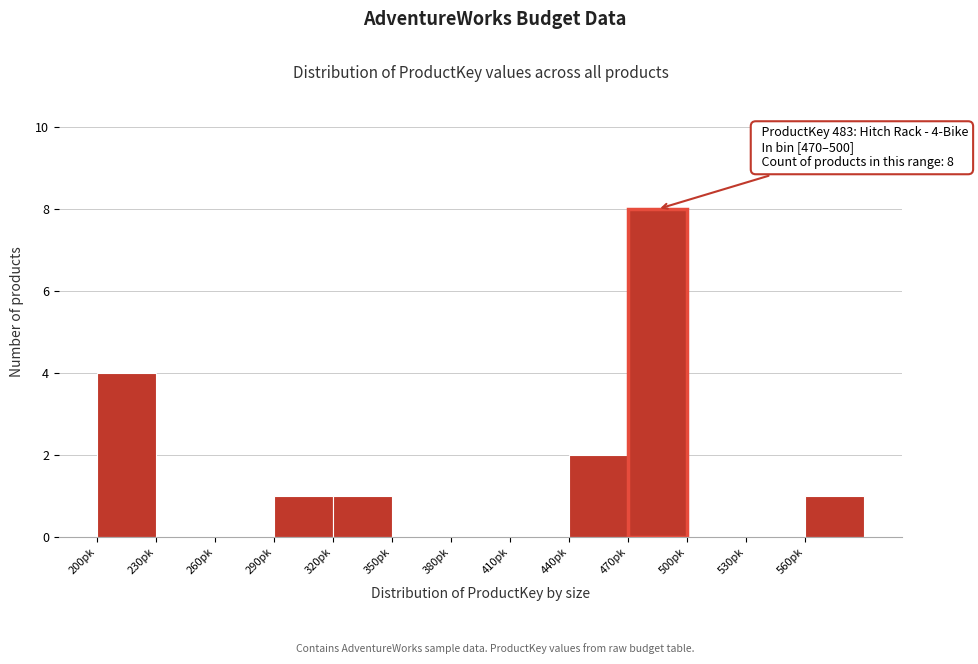

Over which range of the x-axis is the bar tallest?

470 to 500